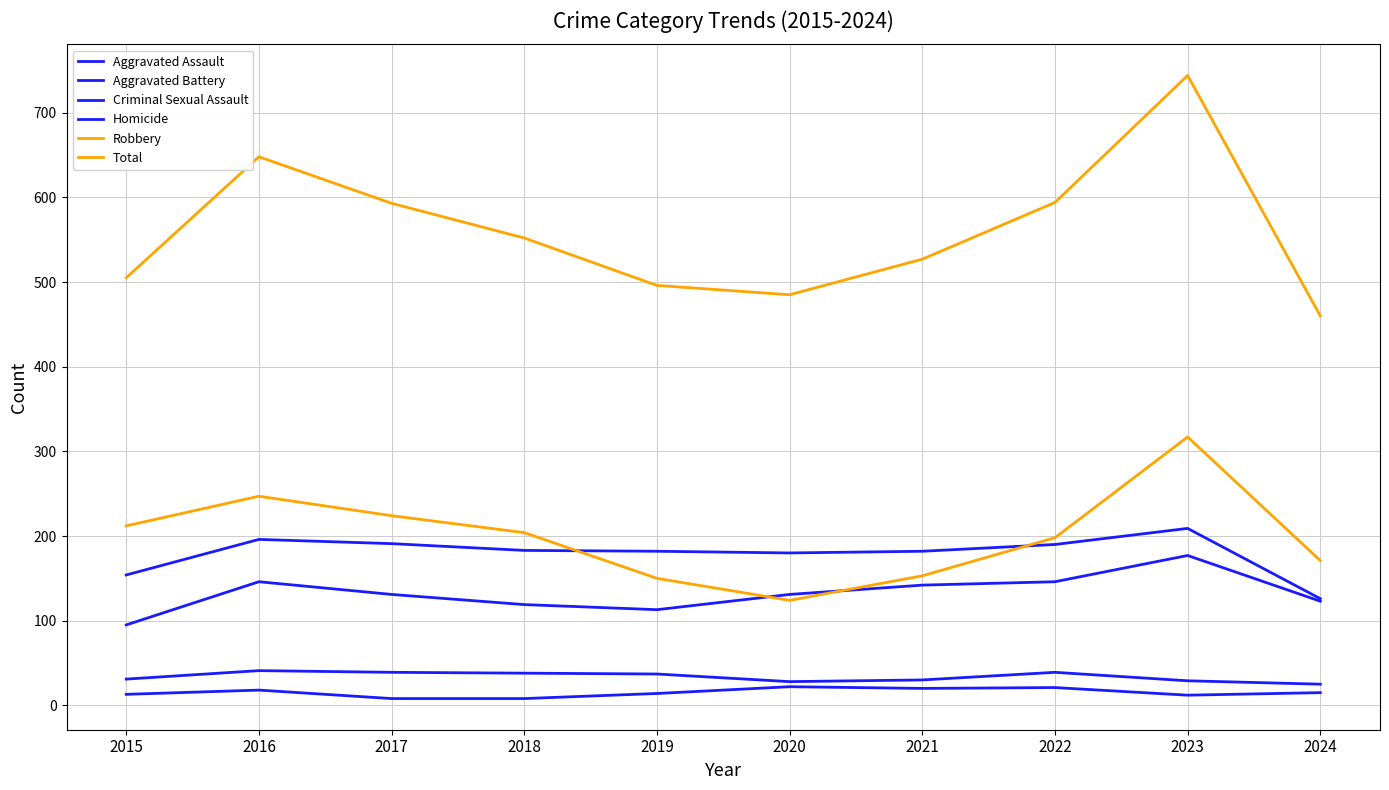

Is it true that Robbery equals 416 at 2023?

False